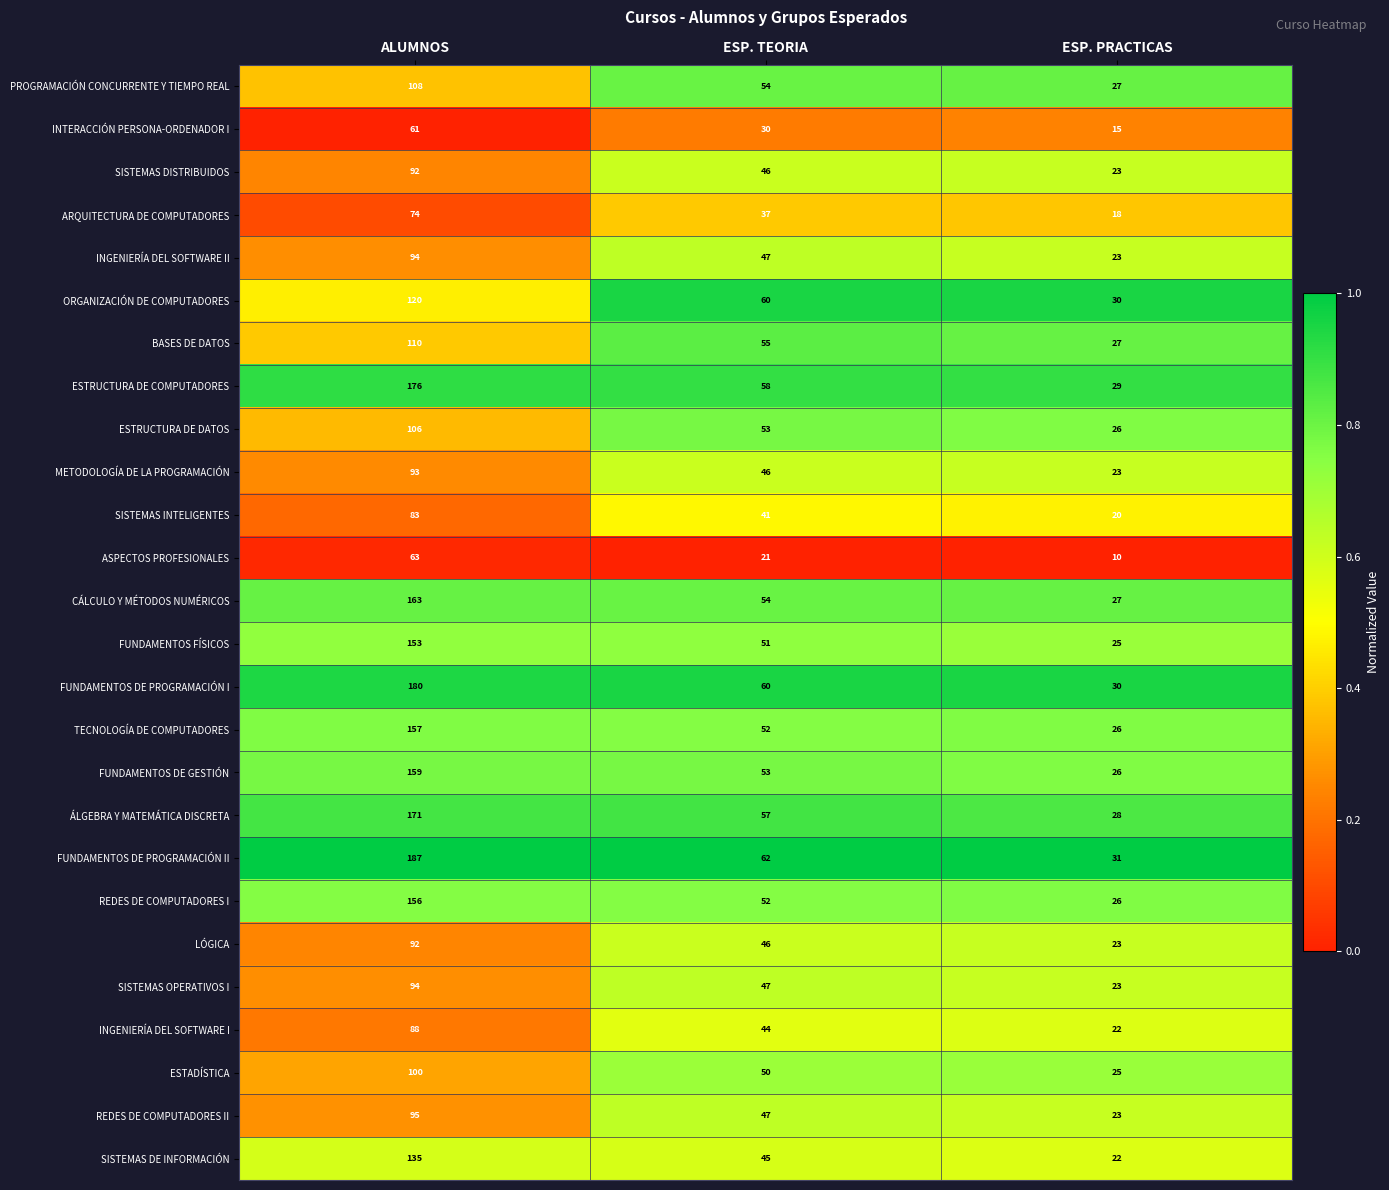

At which category is the sum across all series the highest?

ALUMNOS